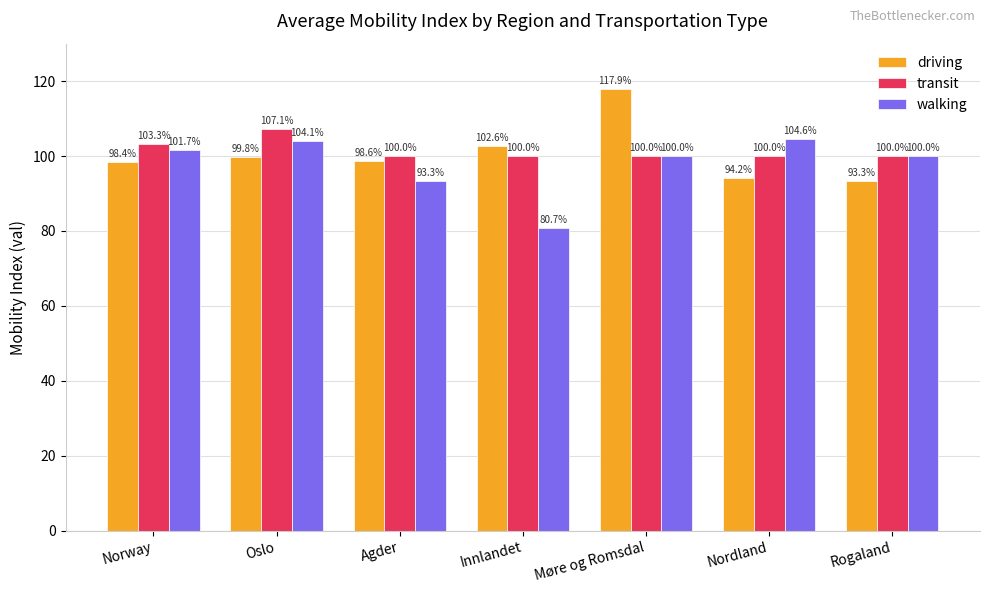

Is the value of walking at Norway greater than the value of transit at Nordland?

Yes